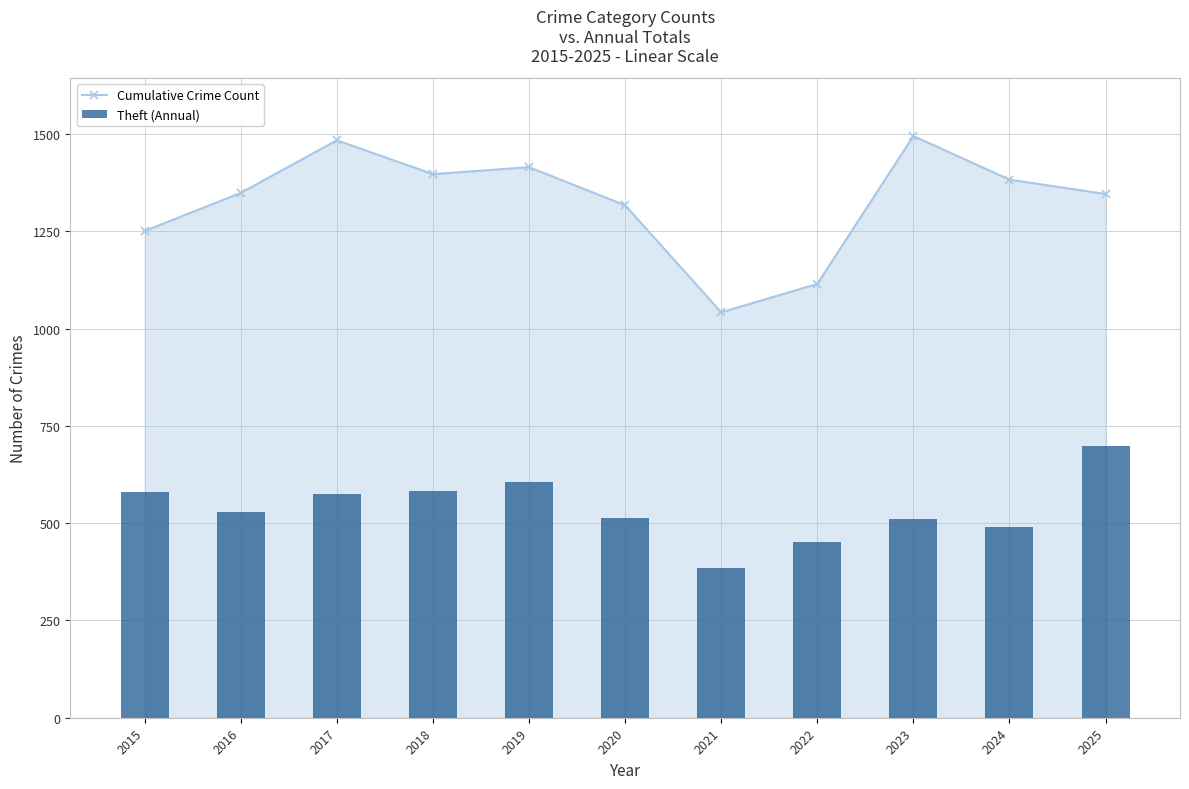

Between 2018 and 2022, which is larger?

2018